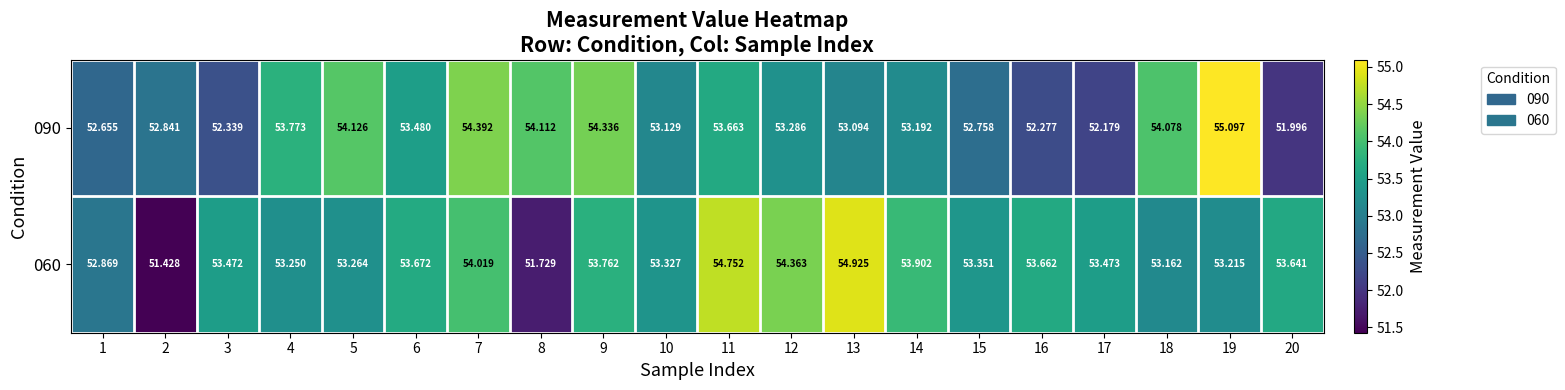

Which series has the largest total across all categories?

060